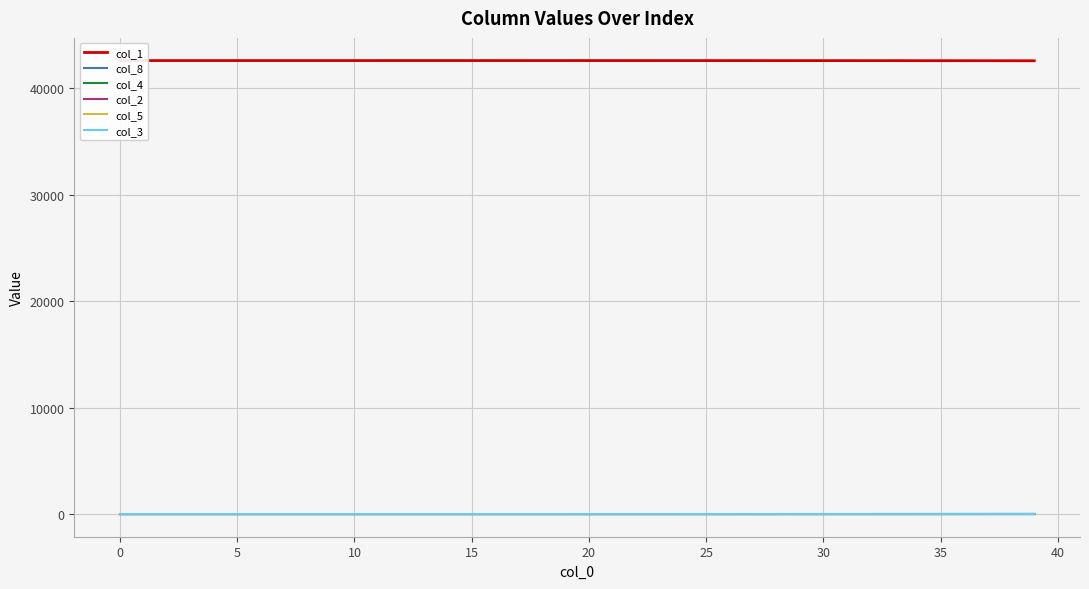

Reading left to right, transcribe all the data shown in this chart.

col_1: 42597.0	42597.0	42596.9	42596.9	42596.9	42596.9	42596.9	42596.8	42596.8	42596.8	42596.8	42596.7	42596.7	42596.6	42596.5	42596.4	42596.3	42596.2	42596.1	42595.9	42595.8	42595.6	42595.3	42595.1	42594.8	42594.4	42594.0	42593.6	42593.0	42592.4	42591.7	42590.9	42590.0	42588.9	42587.6	42586.2	42584.5	42582.6	42580.4	42577.9
col_8: 0.0	0.0	0.0	0.0	0.0	0.0	0.0	0.0	0.0	0.0	0.1	0.1	0.1	0.1	0.1	0.1	0.2	0.2	0.3	0.3	0.4	0.4	0.5	0.6	0.7	0.8	0.9	1.1	1.2	1.4	1.6	1.9	2.2	2.5	3.0	3.4	3.9	4.6	5.3	6.1
col_4: 0.0	0.0	0.0	0.0	0.0	0.0	0.0	0.0	0.0	0.0	0.0	0.0	0.0	0.0	0.1	0.1	0.1	0.1	0.1	0.1	0.1	0.1	0.2	0.2	0.2	0.3	0.3	0.3	0.4	0.5	0.5	0.6	0.7	0.8	1.0	1.1	1.3	1.5	1.7	2.0
col_2: 0.0	0.0	0.0	0.0	0.0	0.0	0.1	0.1	0.1	0.1	0.1	0.1	0.1	0.1	0.2	0.2	0.2	0.2	0.3	0.3	0.4	0.4	0.5	0.6	0.7	0.8	0.9	1.0	1.2	1.4	1.6	1.8	2.1	2.4	2.8	3.2	3.7	4.3	4.9	5.7
col_5: 0.0	0.0	0.0	0.0	0.0	0.0	0.0	0.0	0.0	0.0	0.0	0.0	0.0	0.0	0.1	0.1	0.1	0.1	0.1	0.1	0.1	0.1	0.2	0.2	0.2	0.2	0.3	0.3	0.4	0.5	0.5	0.6	0.7	0.8	0.9	1.1	1.2	1.4	1.6	1.9
col_3: 0.0	0.0	0.0	0.0	0.0	0.0	0.0	0.0	0.0	0.0	0.0	0.1	0.1	0.1	0.1	0.1	0.1	0.1	0.1	0.2	0.2	0.2	0.2	0.3	0.3	0.4	0.5	0.5	0.6	0.7	0.8	0.9	1.1	1.2	1.4	1.6	1.9	2.1	2.5	2.8